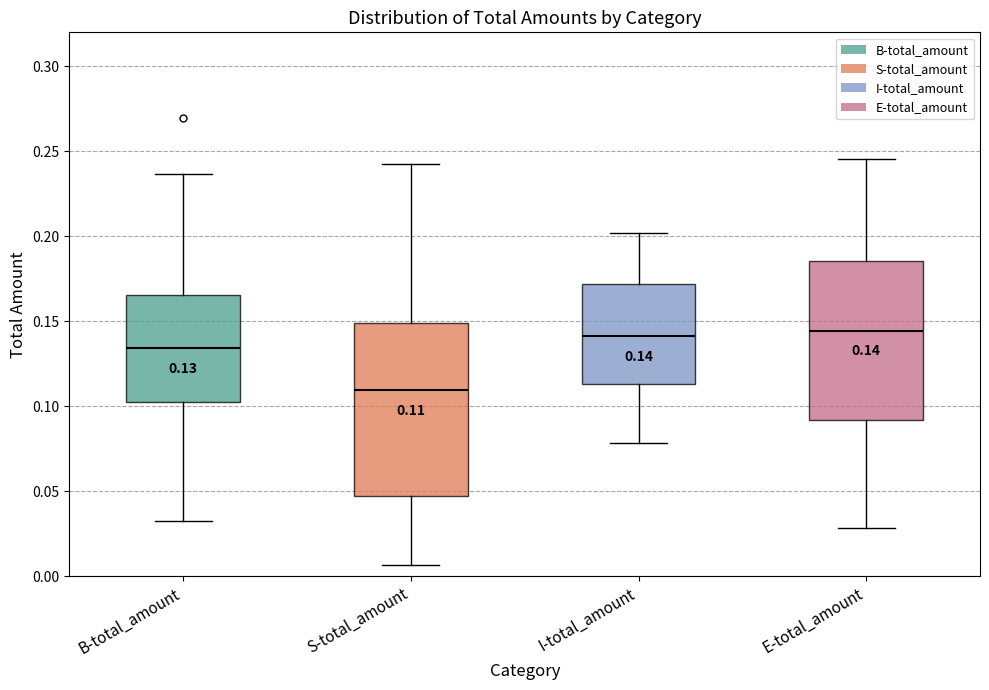

Which box is the tallest, from its lower edge to its upper edge?

S-total_amount